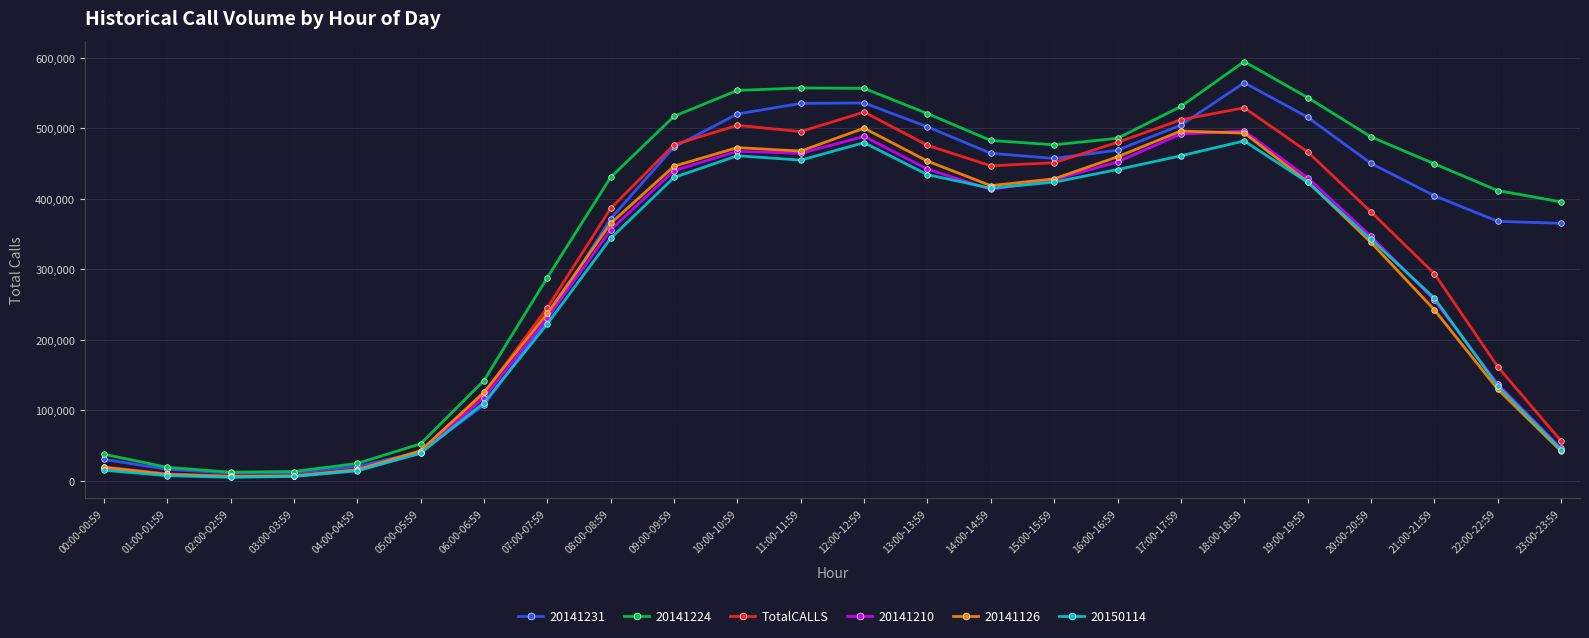

The value of 20141231 at 15:00-15:59 is 796864. True or false?

False